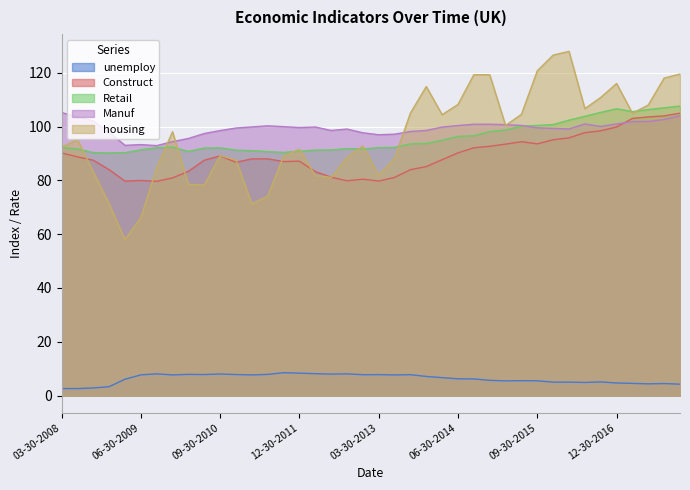

Rank the series at 03-30-2011 from lowest to highest value.

unemploy, housing, Construct, Retail, Manuf